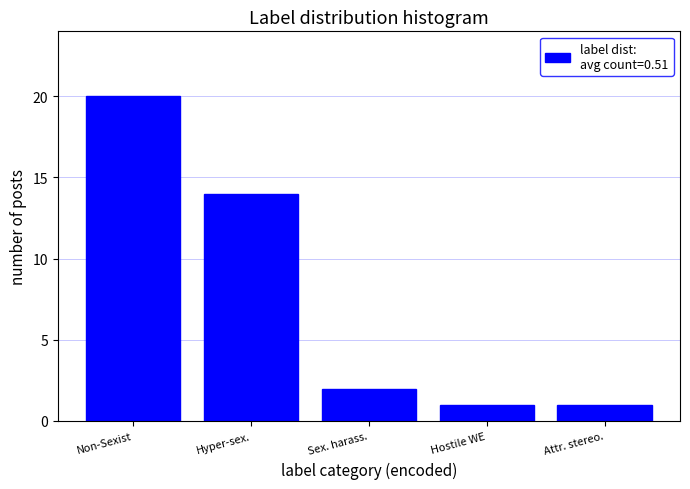

Reading left to right, what are all the values shown in this chart?

20	14	2	1	1